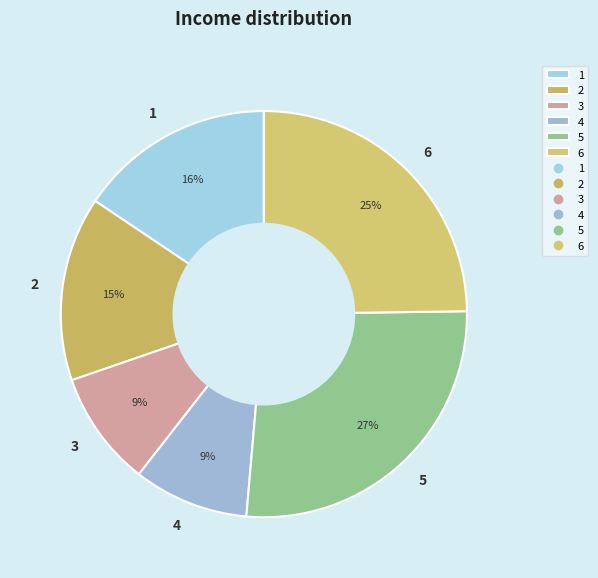

Does any single category account for the majority?

No